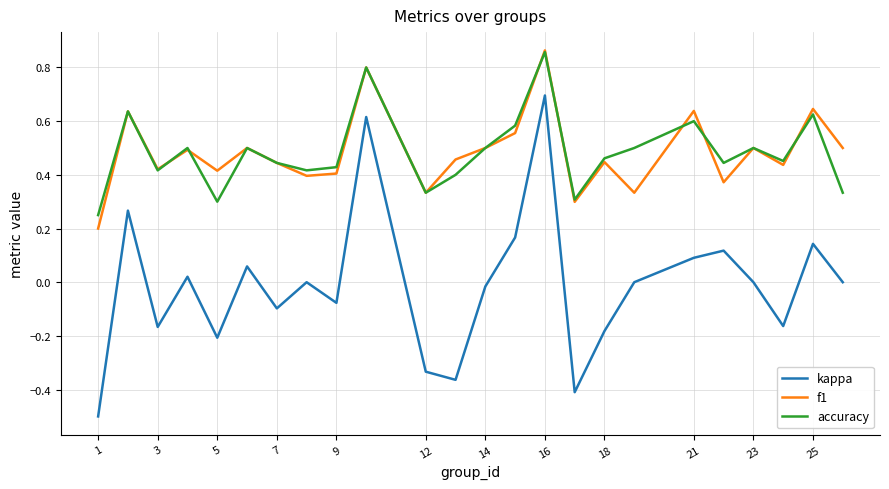

What are all the series names shown in the legend?

kappa, f1, accuracy